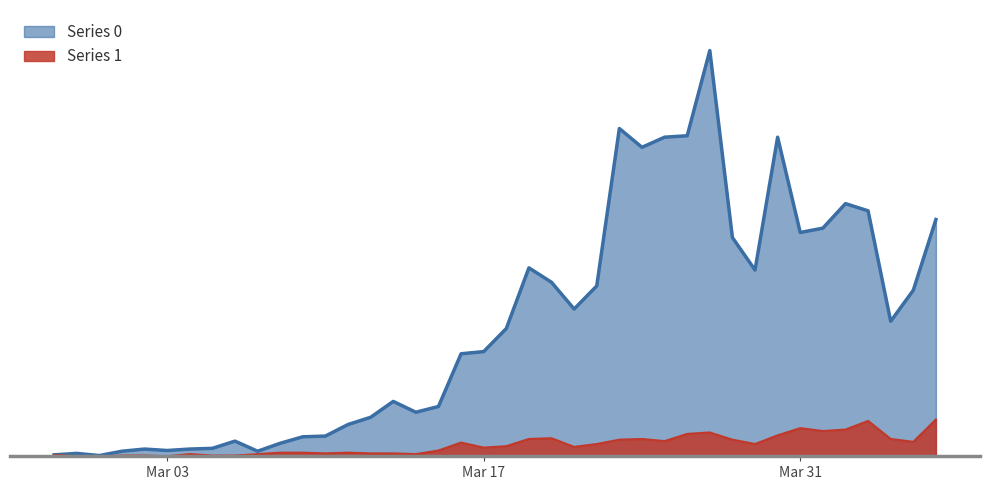

What is the spread (max minus min) of values at 2020-02-28?

4